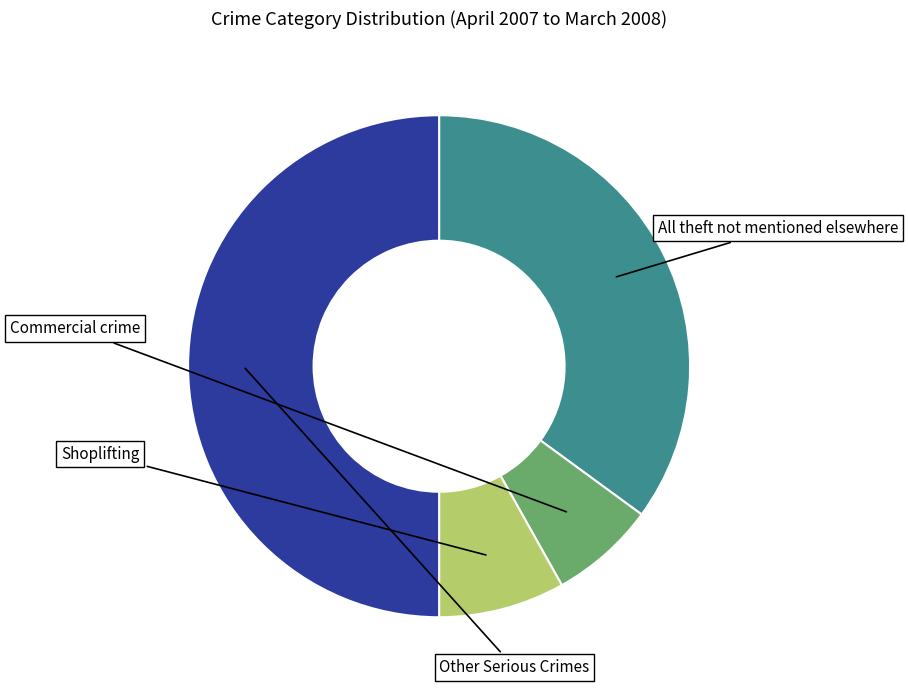

How many segments does this pie chart have?

4